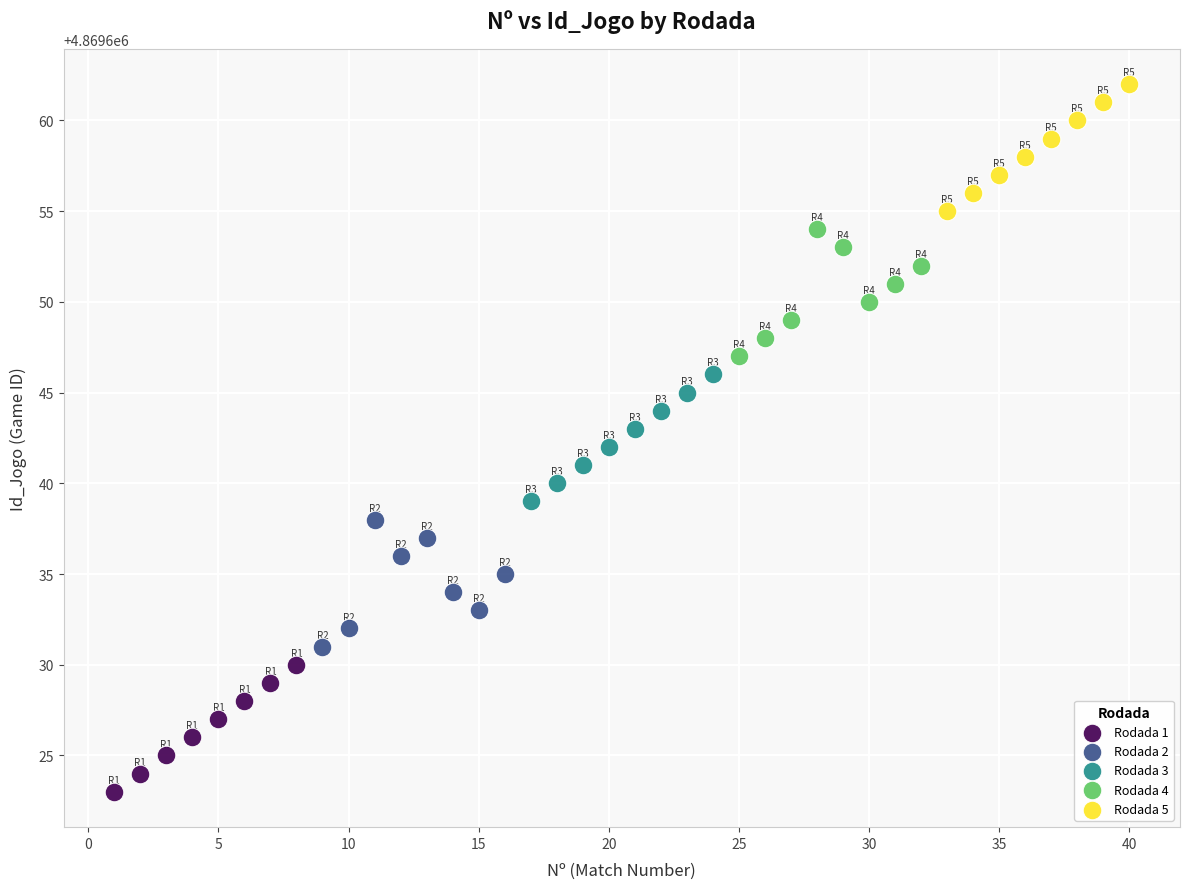

Which series contains the highest Y value?

Rodada 5